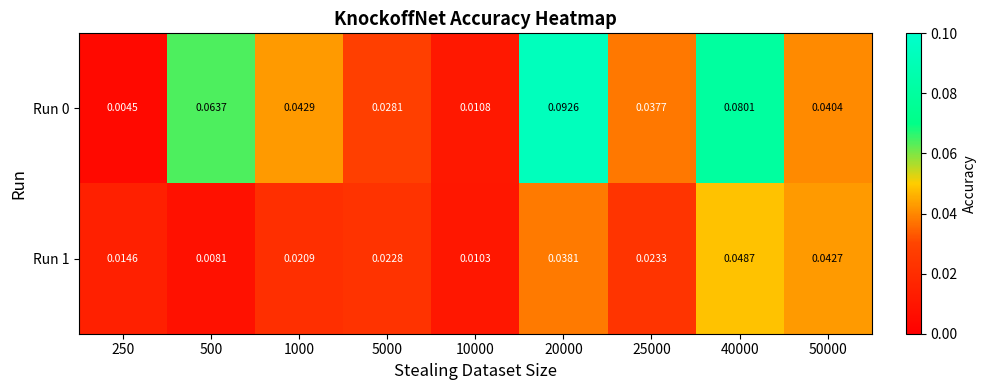

Is the value of Run 0 at 250 greater than the value of Run 1 at 10000?

No